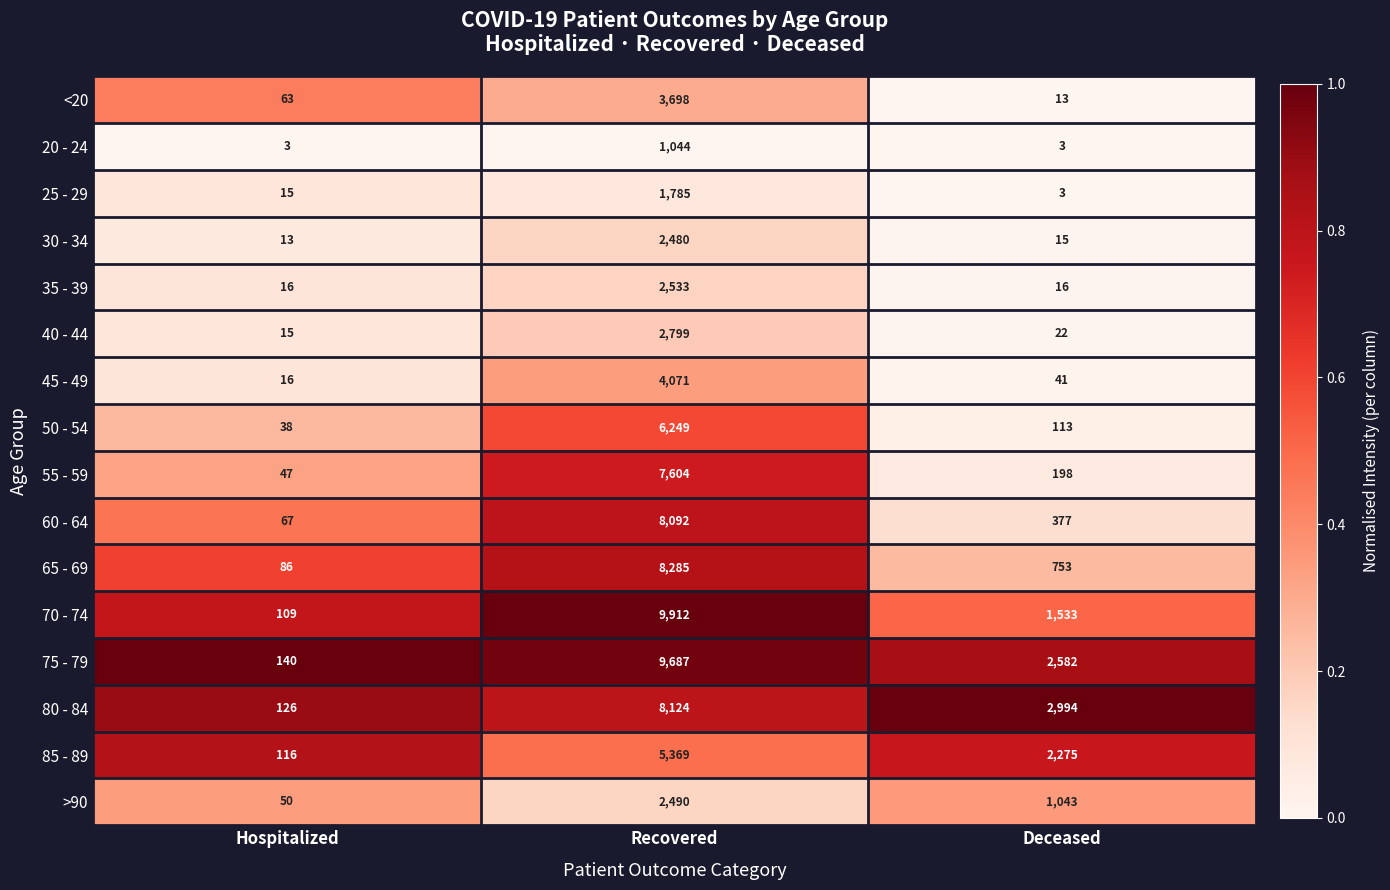

Rank the series by their maximum value, from highest to lowest.

70 - 74, 75 - 79, 65 - 69, 80 - 84, 60 - 64, 55 - 59, 50 - 54, 85 - 89, 45 - 49, <20, 40 - 44, 35 - 39, >90, 30 - 34, 25 - 29, 20 - 24